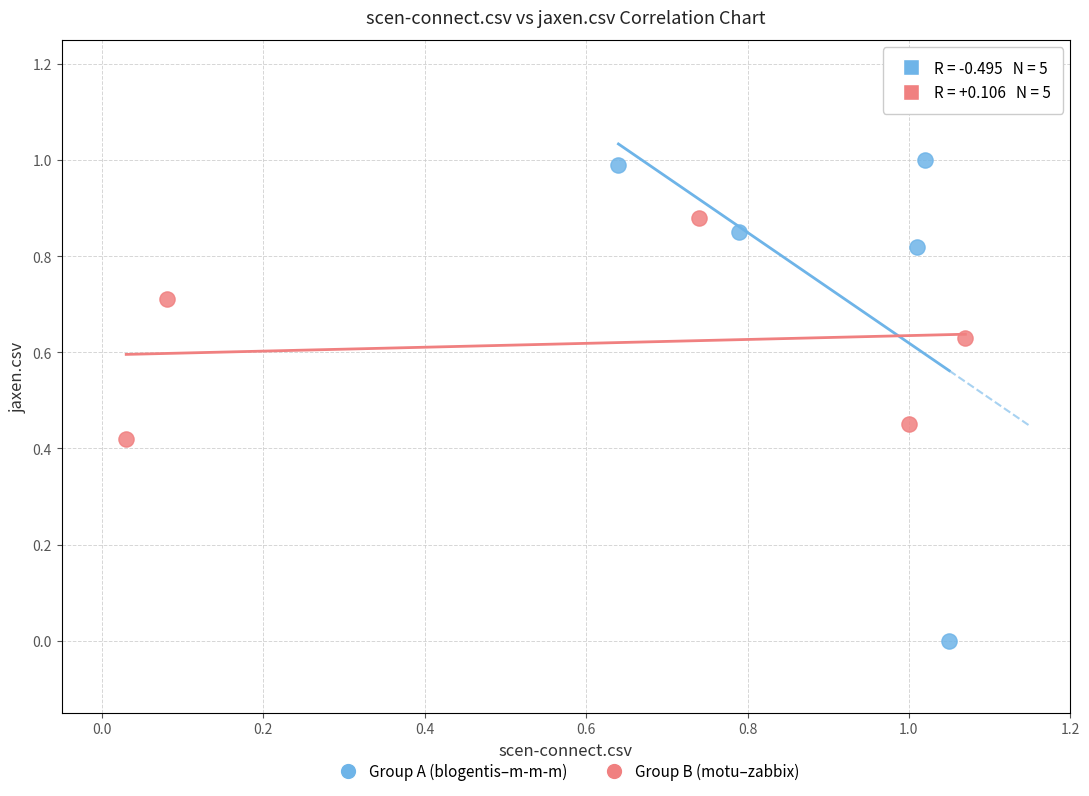

Which series has the largest Y range (max minus min)?

Group A (blogentis–m-m-m)